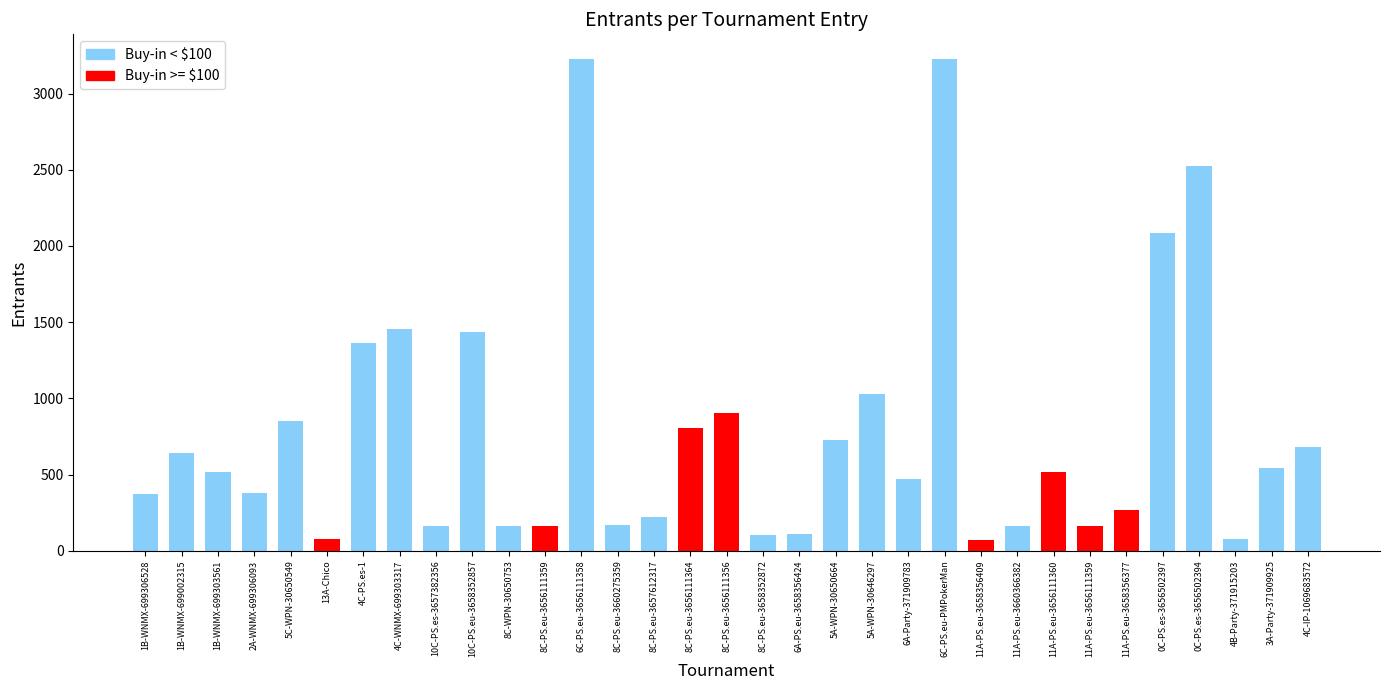

At which label does the data first exceed 516?

1B-WNMX-699002315